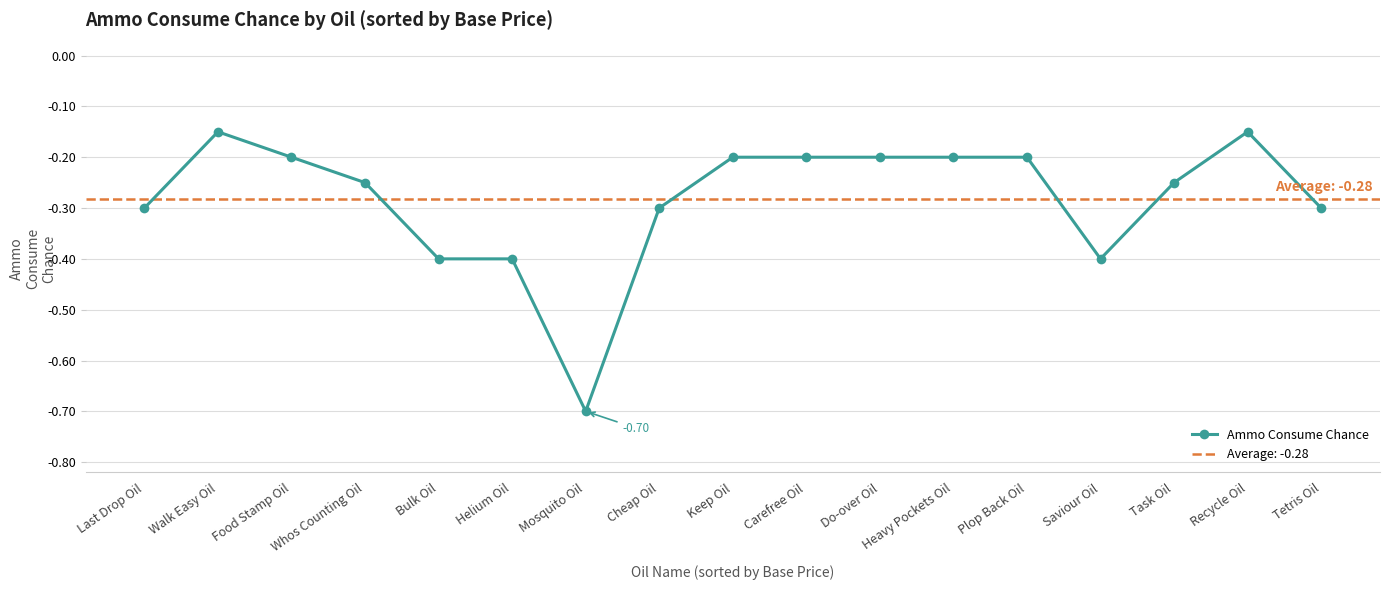

Reading left to right, list all the values displayed in this chart.

Last Drop Oil=-0.3	Walk Easy Oil=-0.1	Food Stamp Oil=-0.2	Whos Counting Oil=-0.2	Bulk Oil=-0.4	Helium Oil=-0.4	Mosquito Oil=-0.7	Cheap Oil=-0.3	Keep Oil=-0.2	Carefree Oil=-0.2	Do-over Oil=-0.2	Heavy Pockets Oil=-0.2	Plop Back Oil=-0.2	Saviour Oil=-0.4	Task Oil=-0.2	Recycle Oil=-0.1	Tetris Oil=-0.3